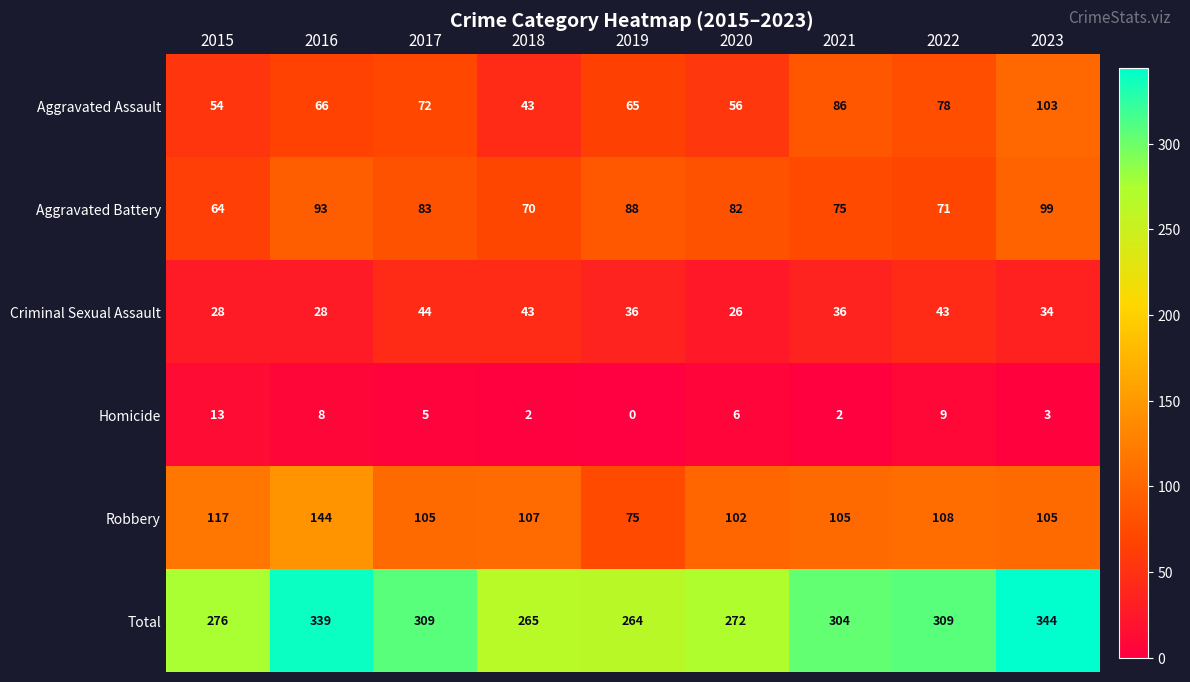

What is the difference between the Aggravated Assault values at 2020 and 2019?

9